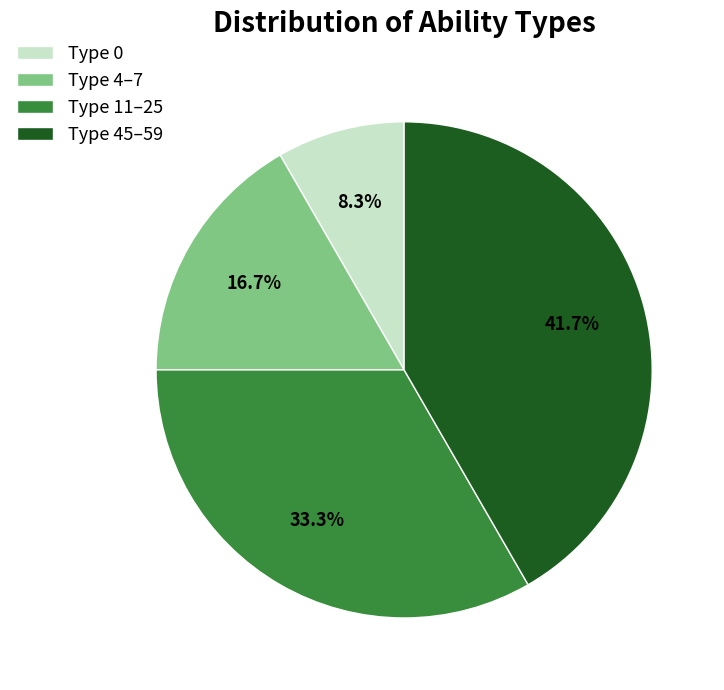

Count the number of slices in the pie.

4